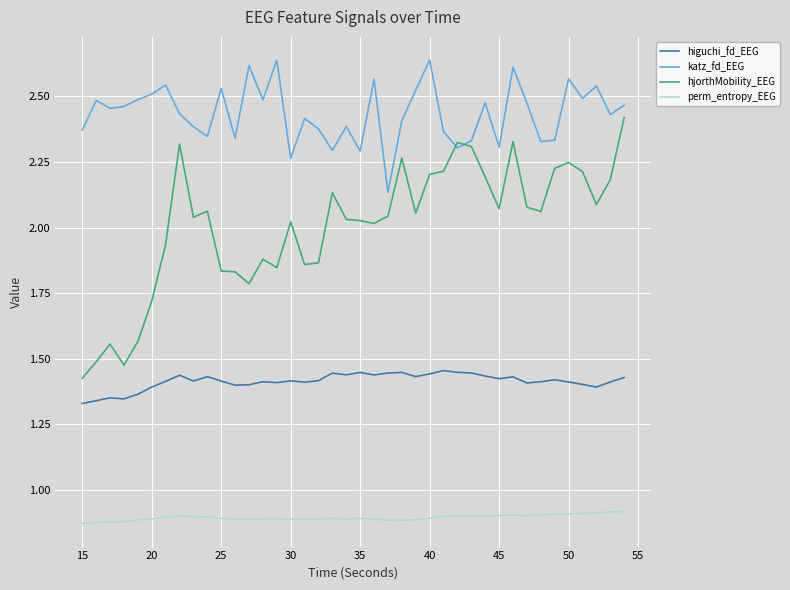

True or false: perm_entropy_EEG and hjorthMobility_EEG cross at least once.

False